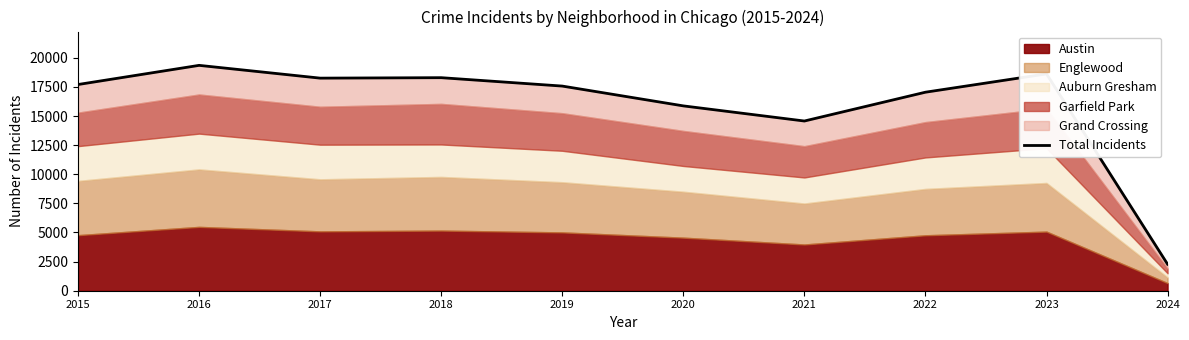

What is the sum of the values at 2017 and 2016?

37603